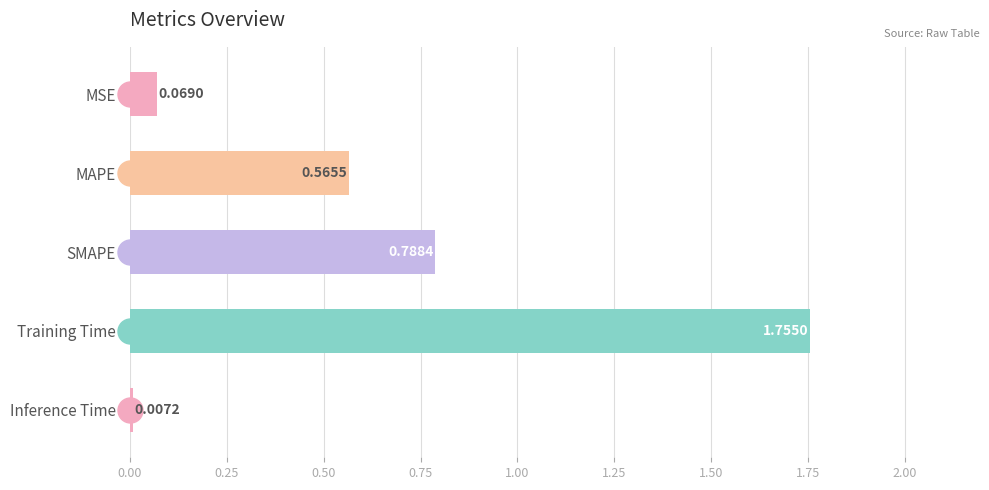

Which has a higher value, MAPE or Inference Time?

MAPE